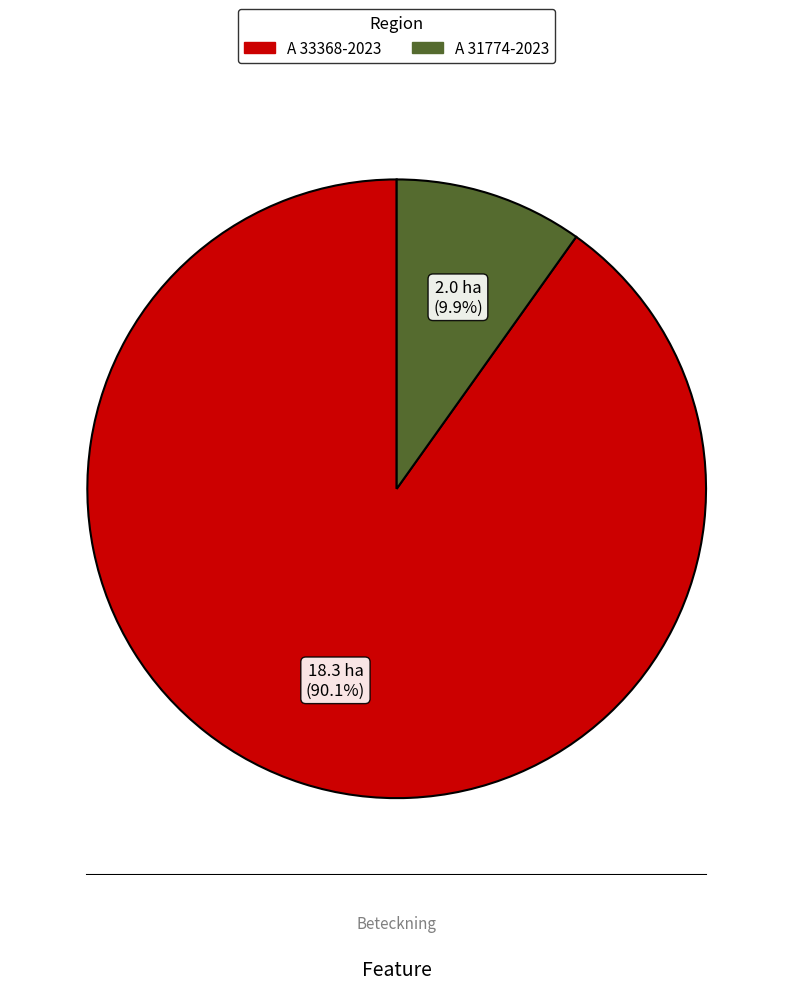

To the nearest percent, what is the difference between the A 31774-2023 and A 33368-2023 slice percentages?

80%